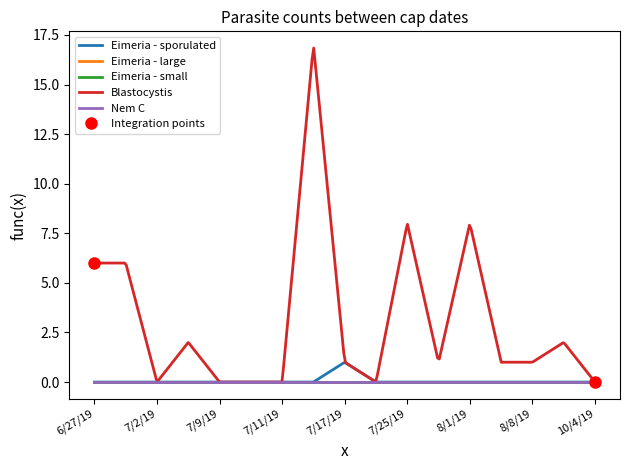

At which category is the sum across all series the highest?

7/16/19